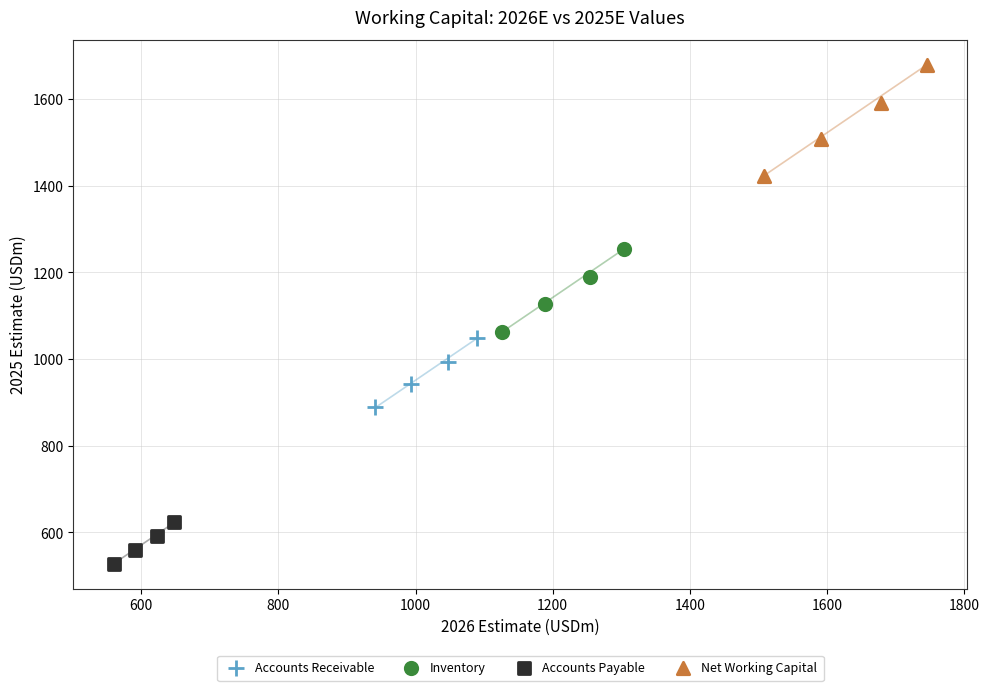

Which series reaches the minimum Y coordinate?

Accounts Payable